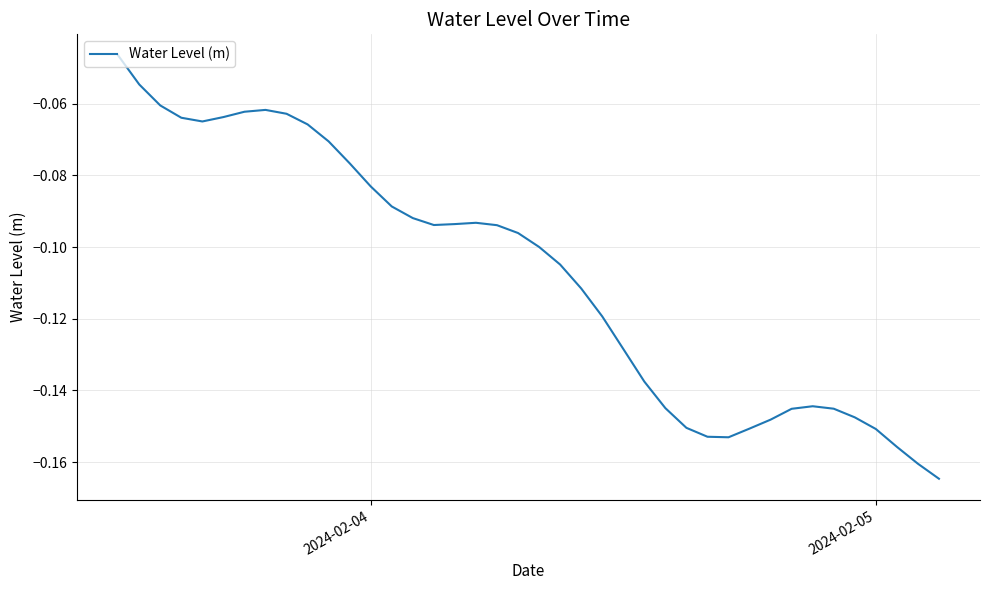

Which label corresponds to the largest value in the chart?

2024-02-04